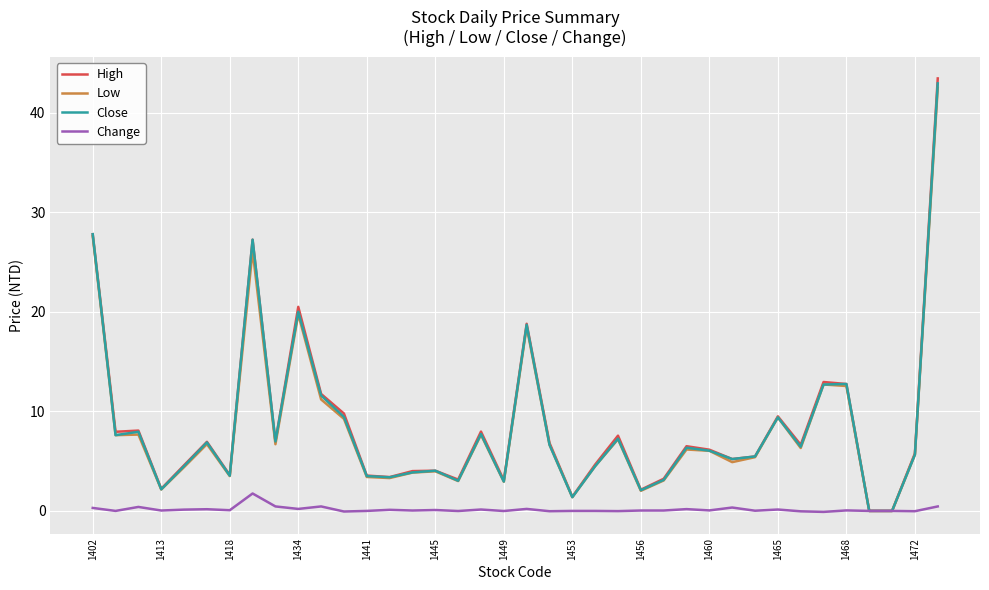

What is the greatest value displayed?

43.5